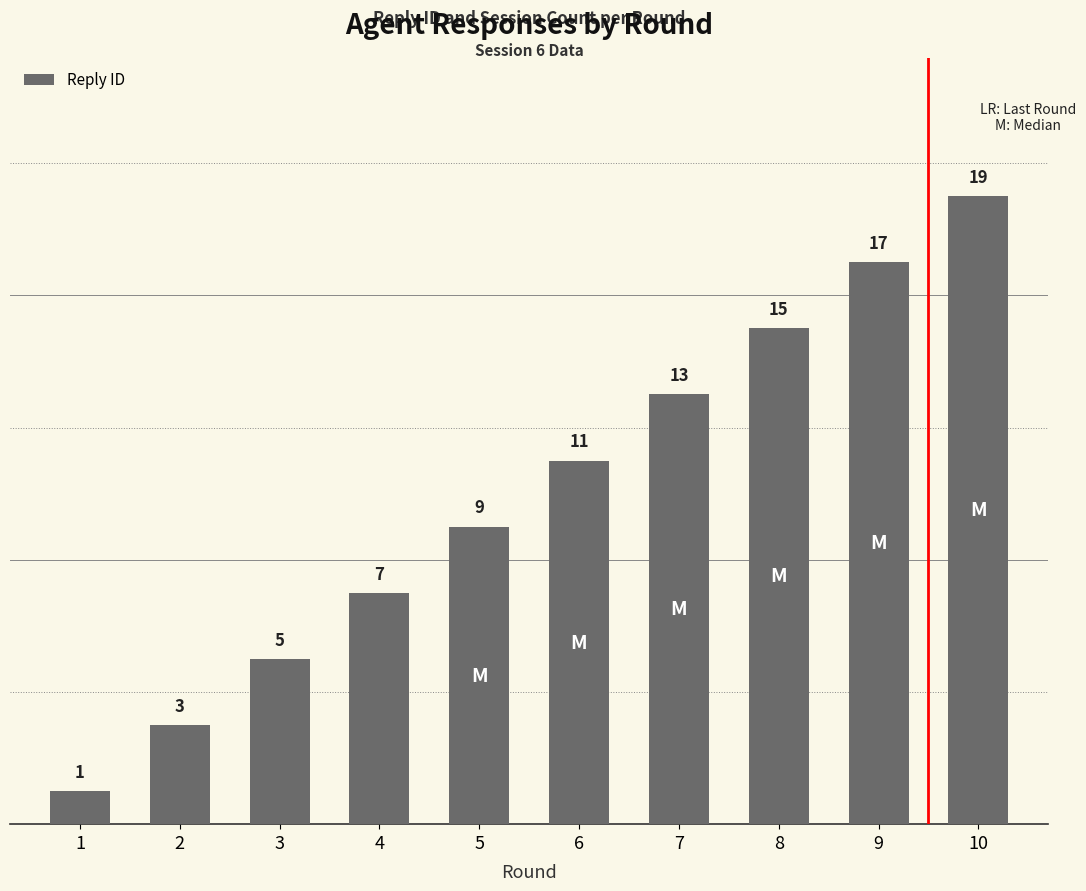

The chart shows a value of 17 at 9. True or false?

True